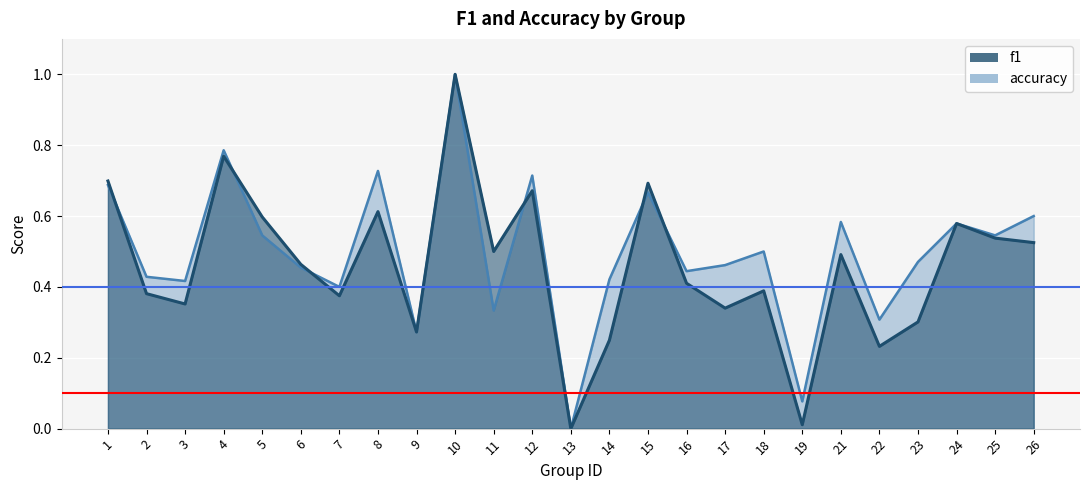

How many values in the f1 series exceed 0?

24